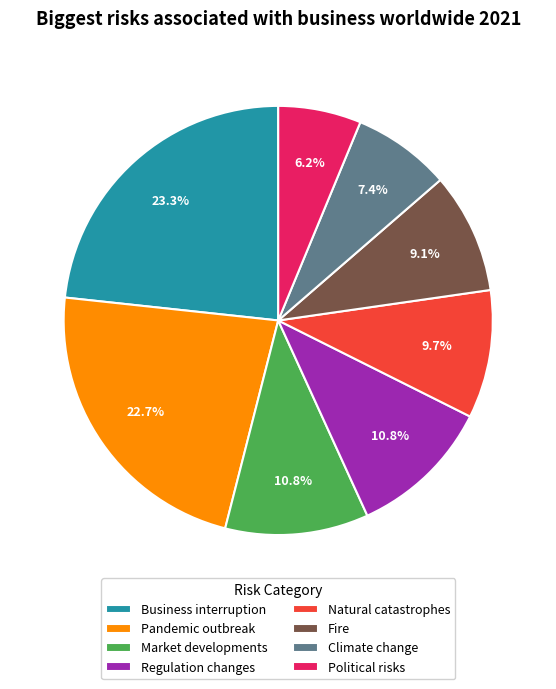

What percentage do Regulation changes and Pandemic outbreak together represent?

33.5%